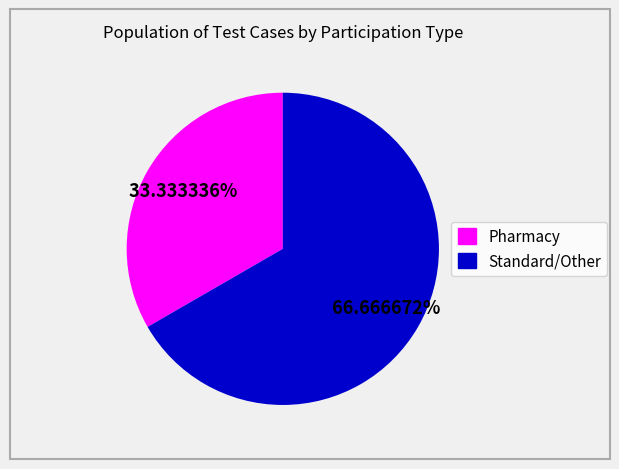

To the nearest percent, what portion does Standard/Other represent?

67%